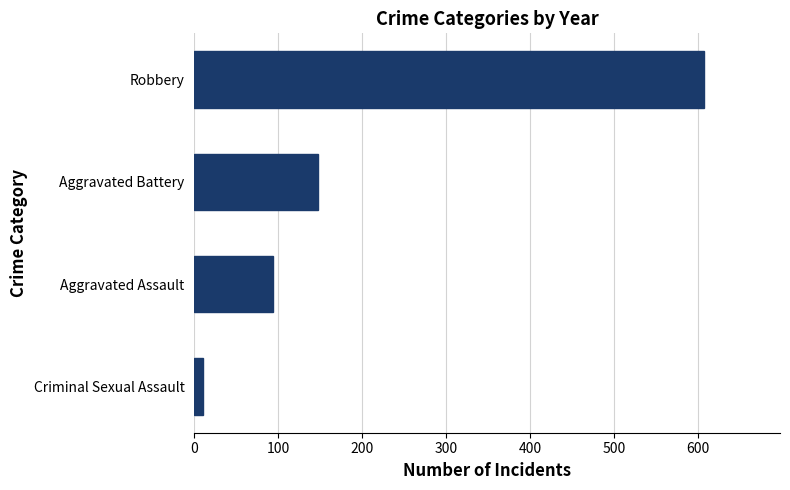

What is the change in value from Aggravated Assault to Robbery?

+513